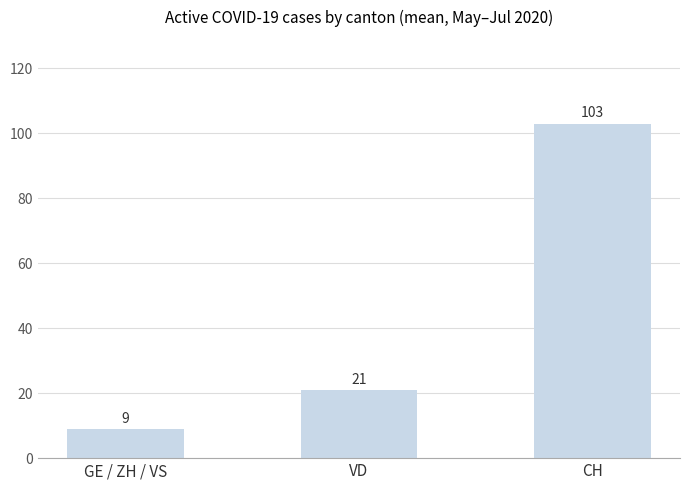

What is the average value?

44